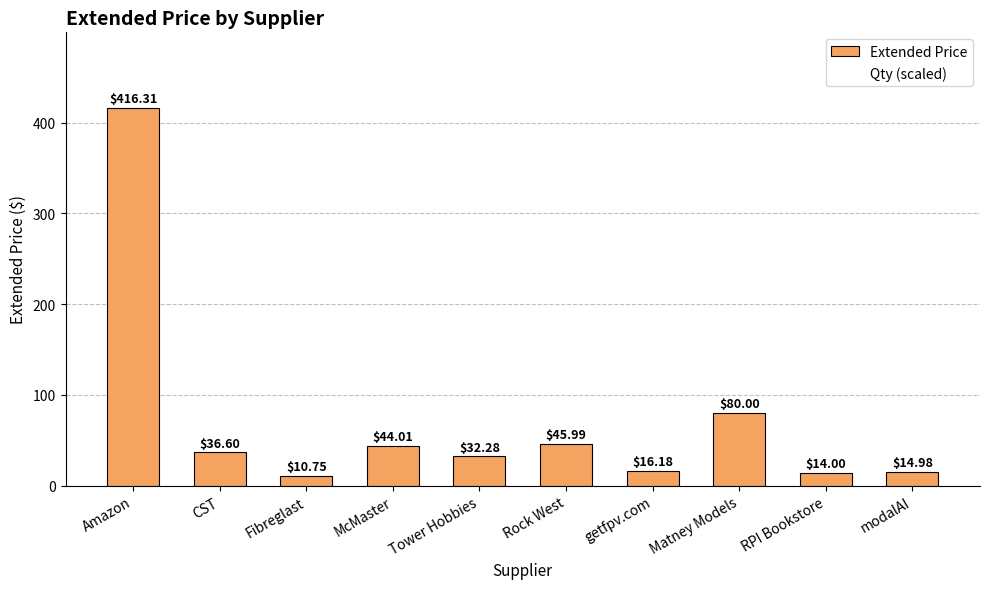

What is the change in value from McMaster to Rock West?

+2.0